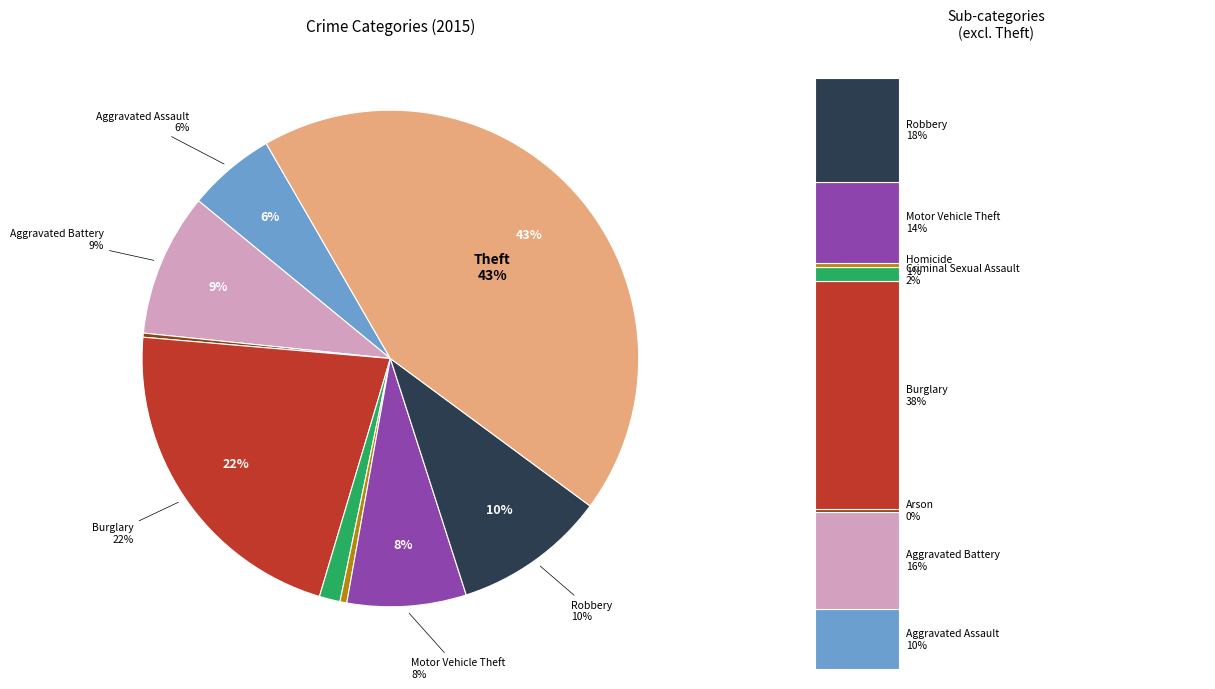

To the nearest percent, what portion does Robbery represent?

10%